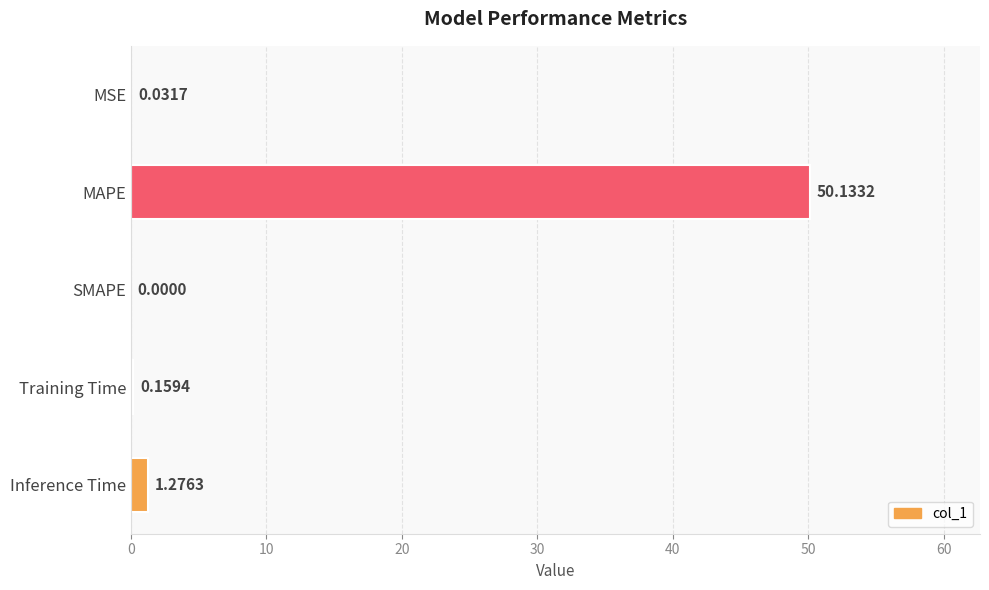

Between SMAPE and MSE, which is larger?

MSE